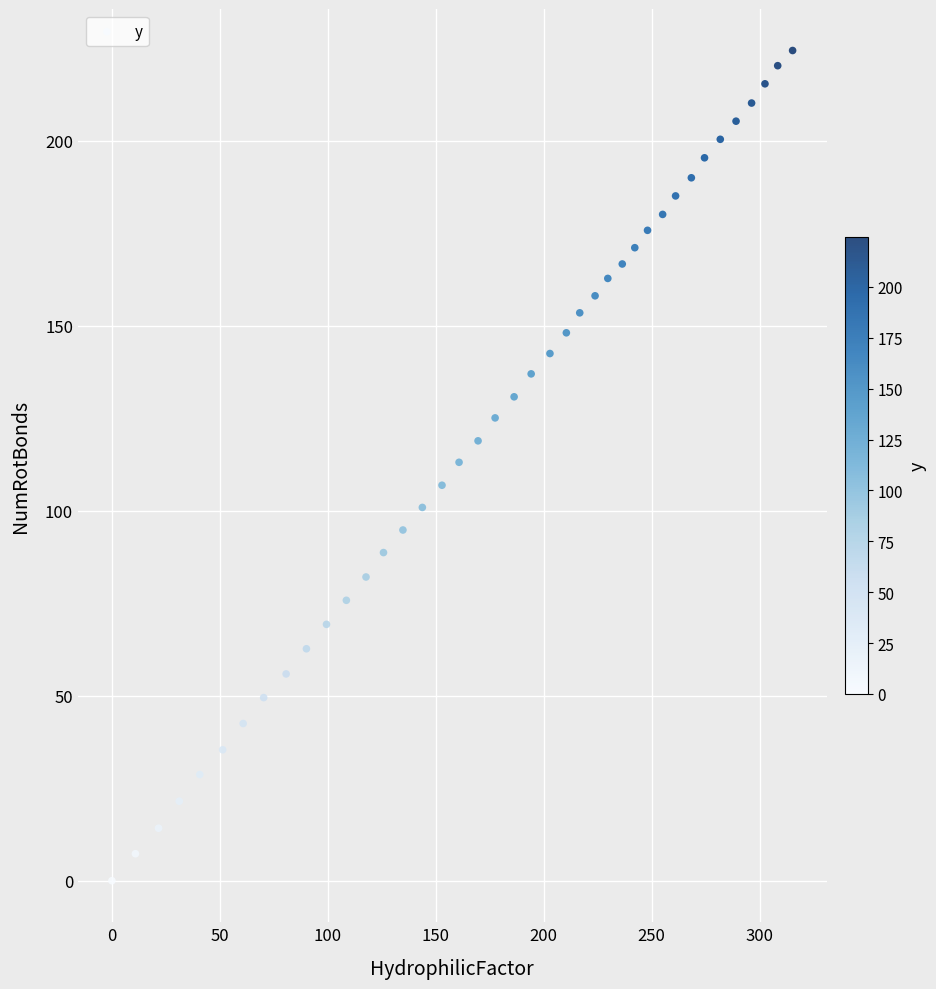

What is the range of X values (max minus min)?

315.3